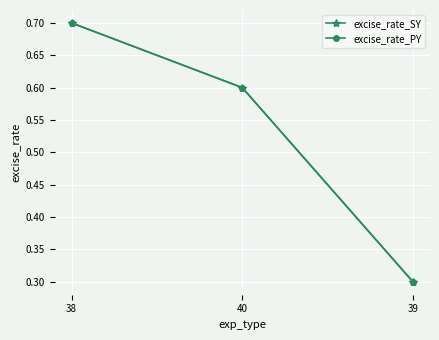

Reading left to right, extract all data points from this chart.

excise_rate_SY: 38=0.7	40=0.6	39=0.3
excise_rate_PY: 38=0.7	40=0.6	39=0.3